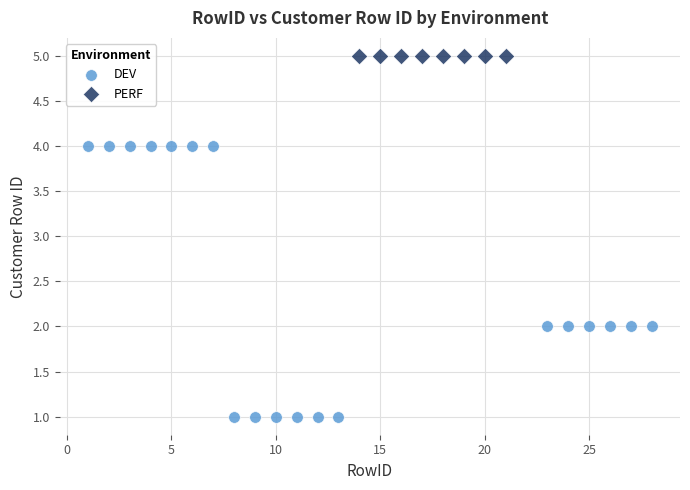

Which series contains the highest Y value?

PERF